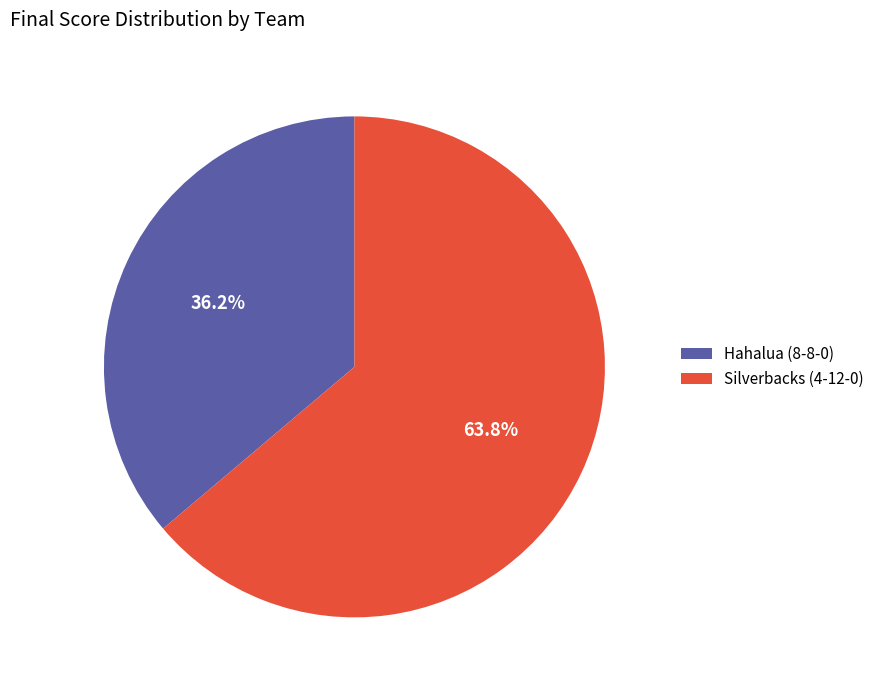

To the nearest percent, what is the difference between the Hahalua (8-8-0) and Silverbacks (4-12-0) slice percentages?

28%